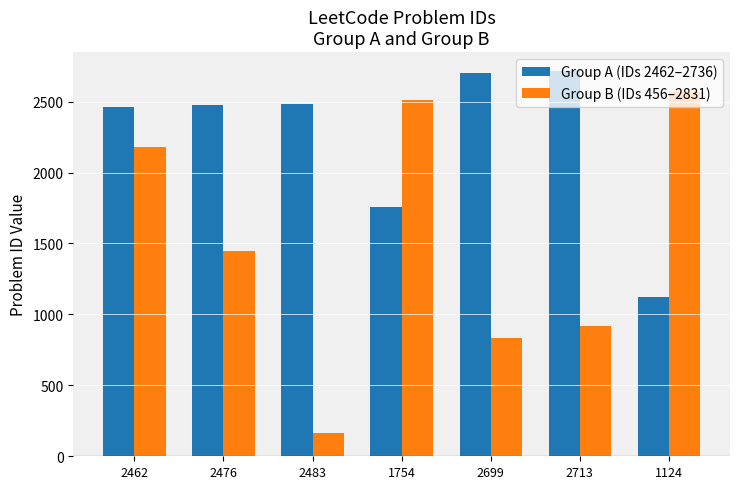

Which series changed the most between 1754 and 2699?

Group B (IDs 456–2831)